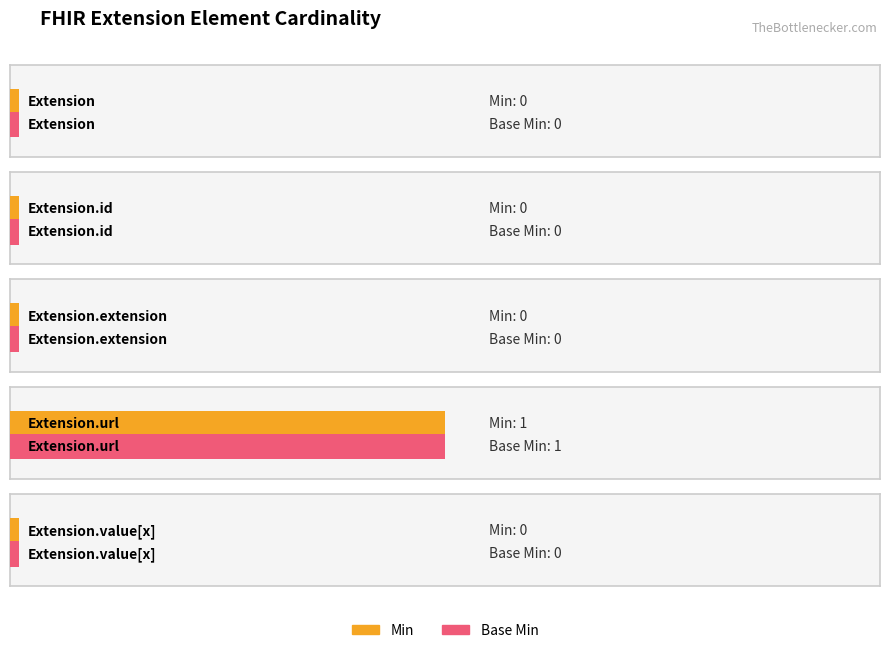

Which series has the largest total across all categories?

Min